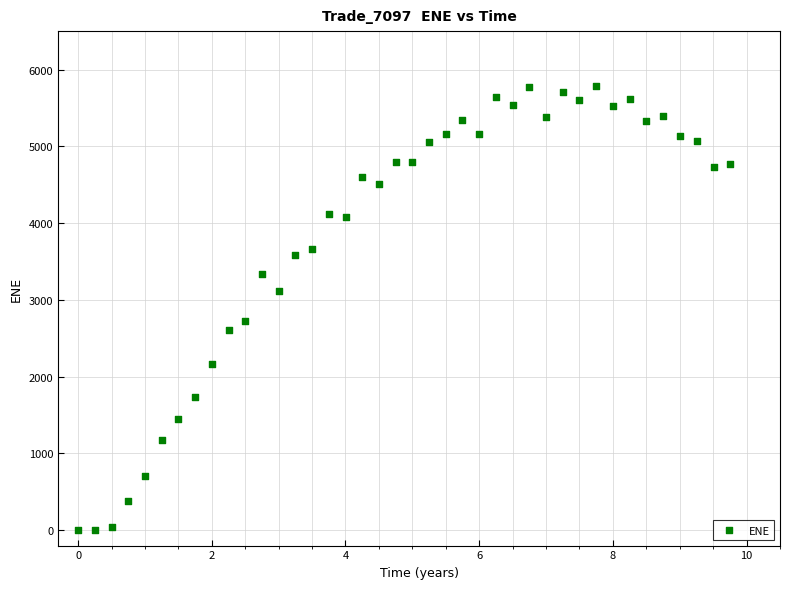

What is the range of Y values (max minus min)?

5784.3